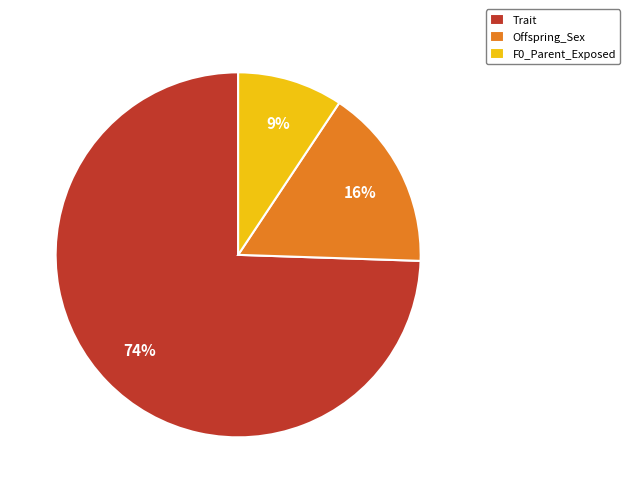

Is there a majority slice in this chart?

Yes